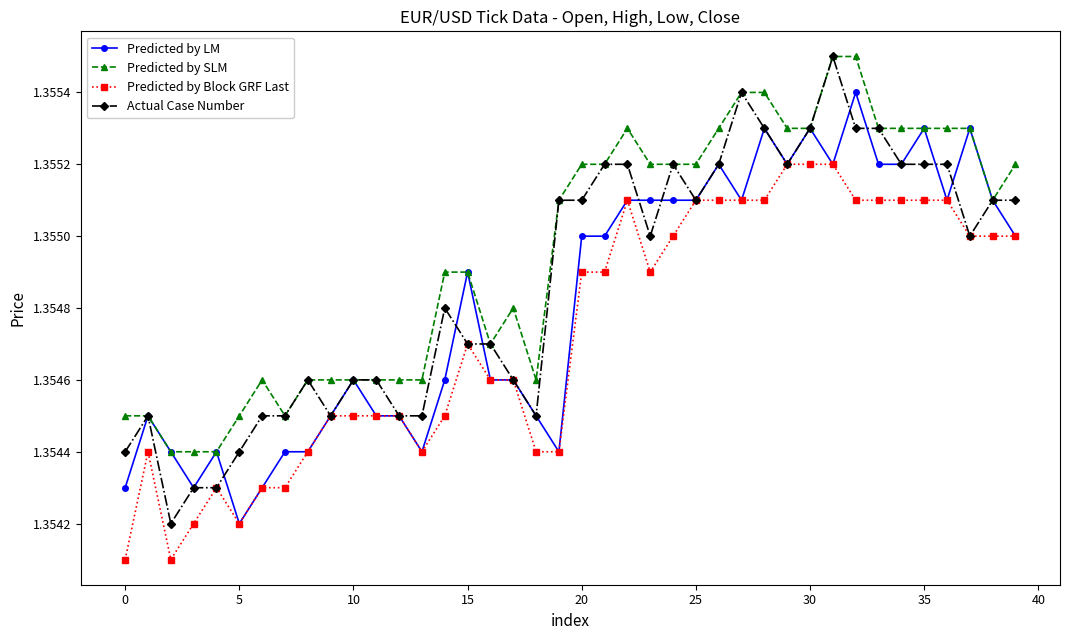

True or false: Predicted by SLM and Predicted by Block GRF Last intersect in this chart.

False